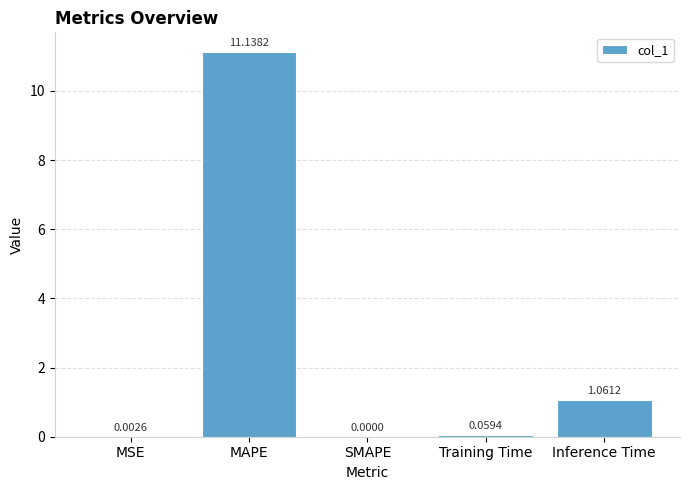

How many positive values are there?

4